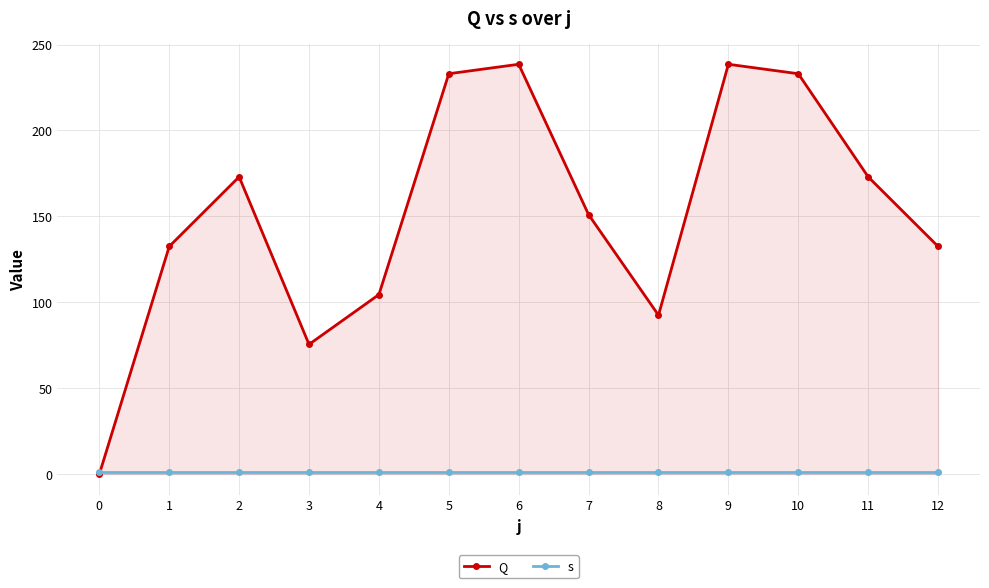

Count the number of categories in the chart.

13